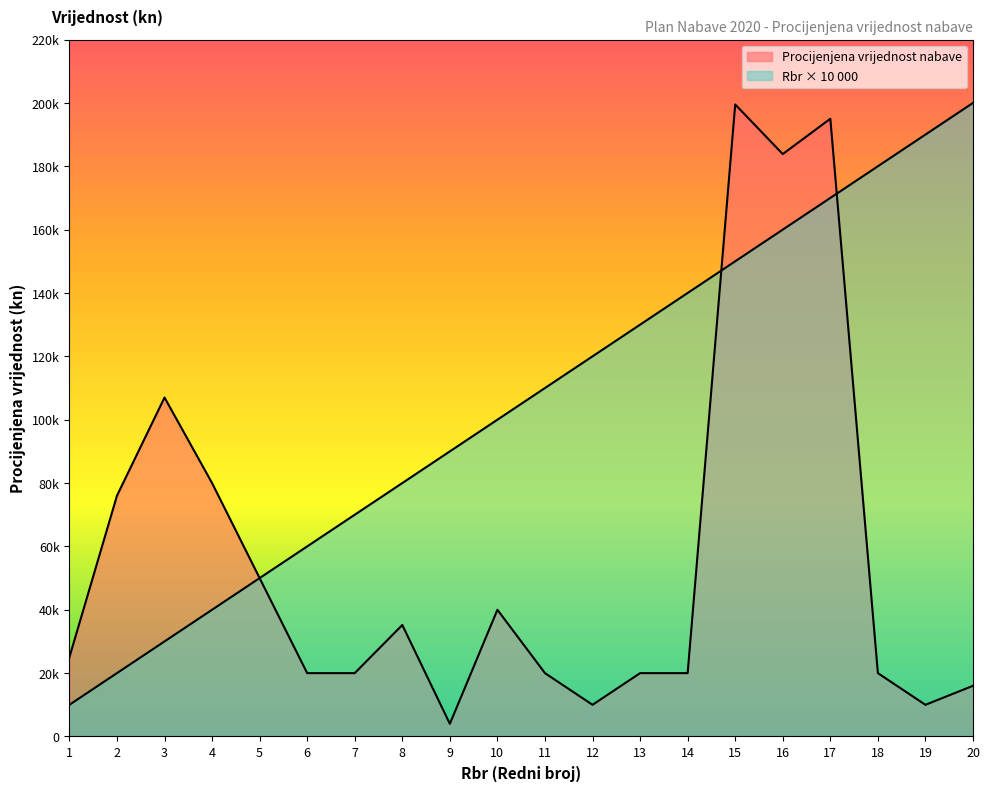

What is the difference between the highest and lowest values at 18?

160000